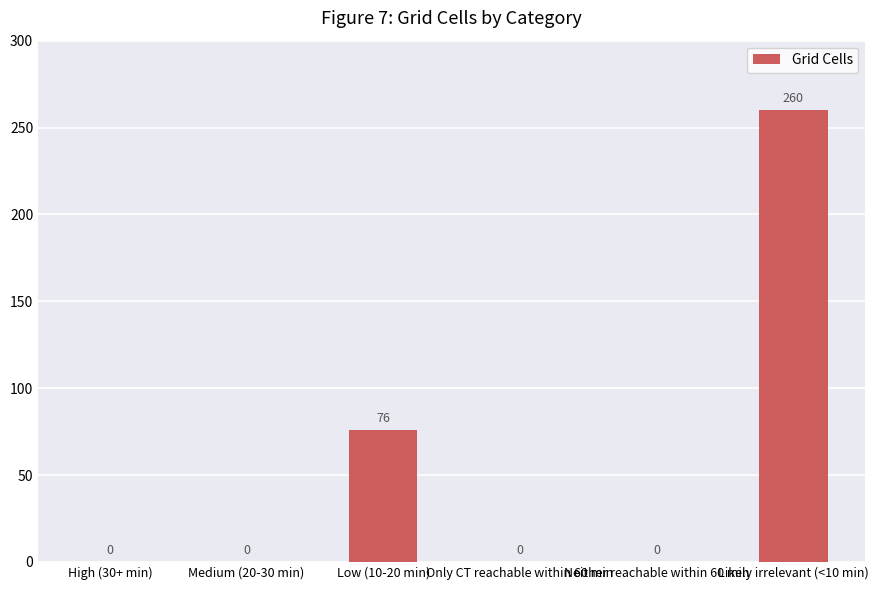

What is the change in value from Neither reachable within 60 min to Likely irrelevant (<10 min)?

+260